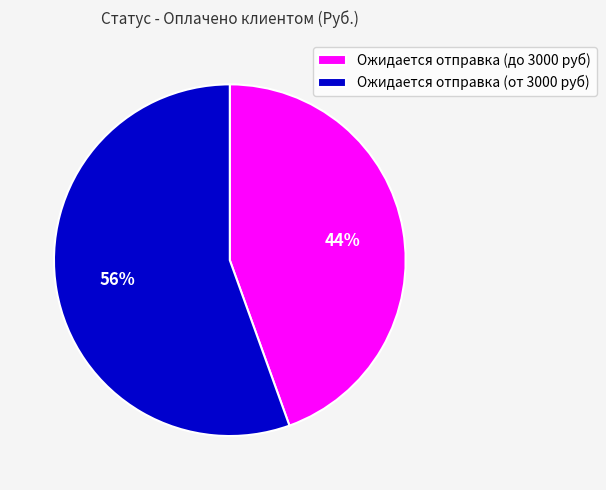

Do Ожидается отправка (от 3000 руб) and Ожидается отправка (до 3000 руб) together represent more than half of the pie?

Yes